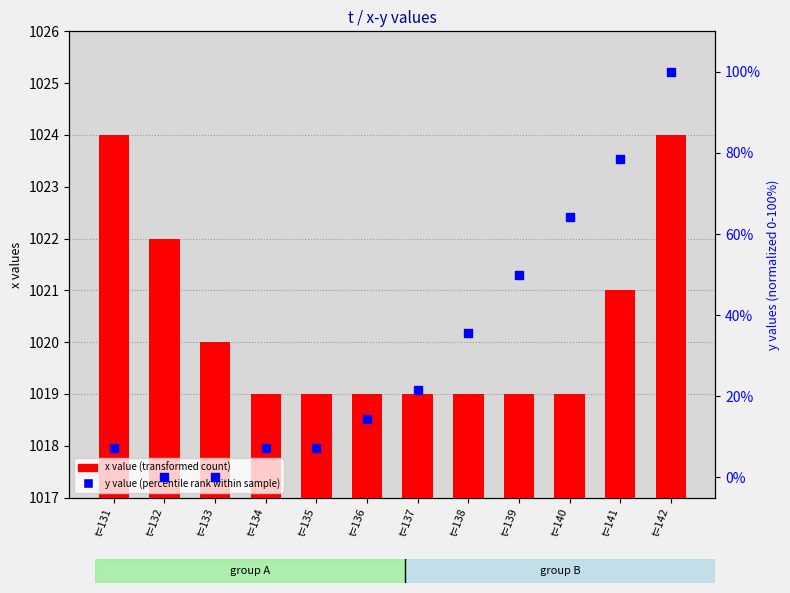

At how many categories does at least one series exceed 791?

12